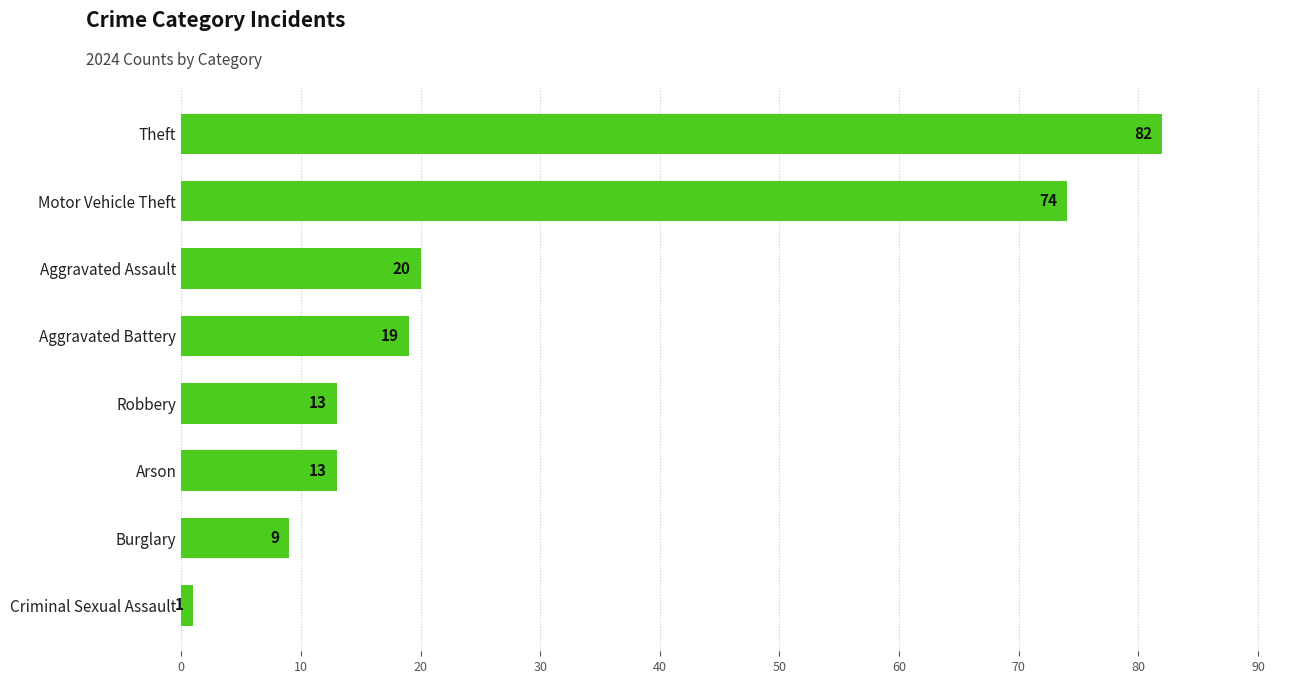

True or false: the data shows 74 at Motor Vehicle Theft.

True